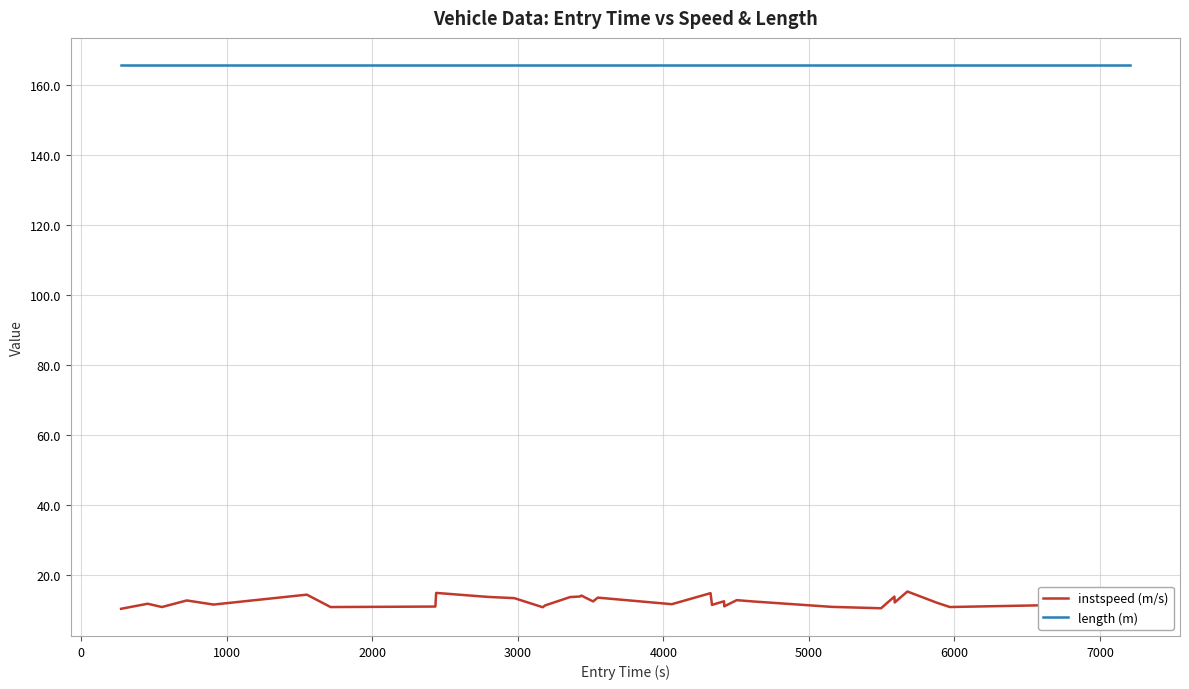

What are all the series names shown in the legend?

instspeed (m/s), length (m)